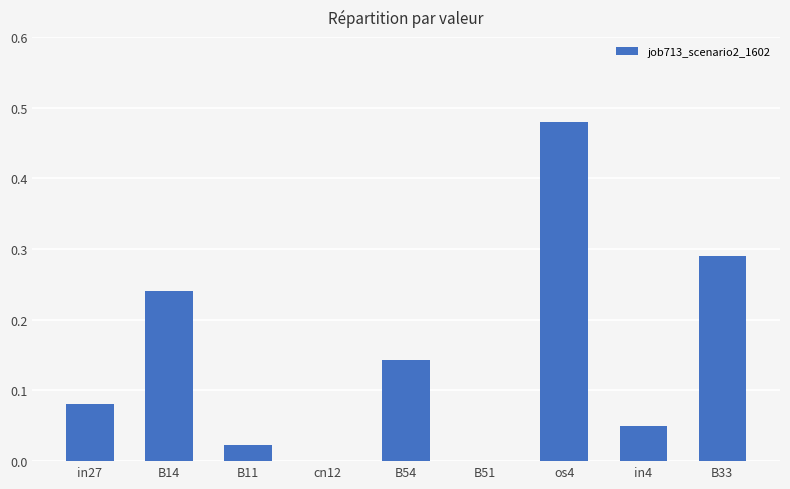

The chart shows a value of 0.8 at os4. True or false?

False